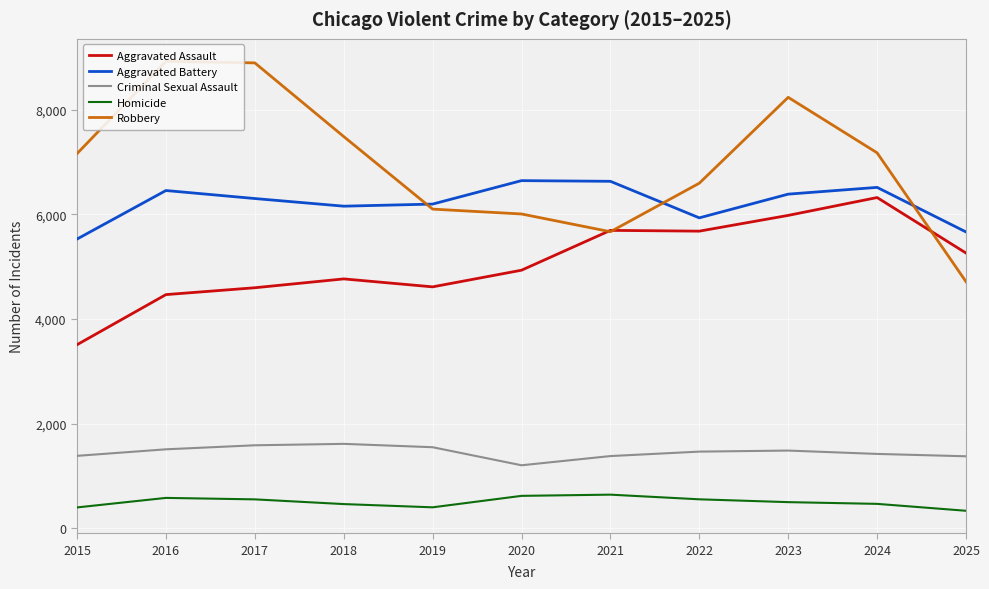

What is the sum of the Aggravated Assault values at 2025 and 2022?

10940